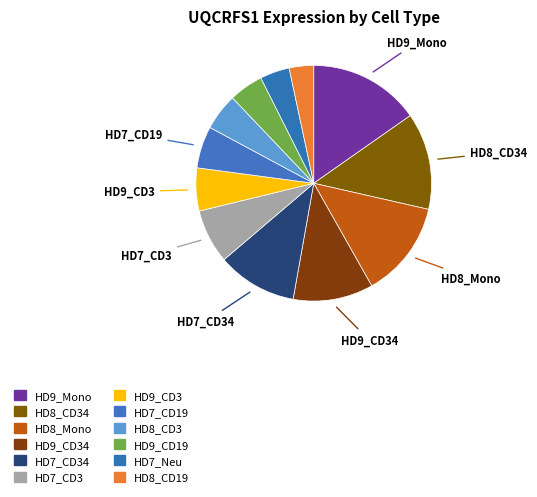

Count the number of slices in the pie.

12